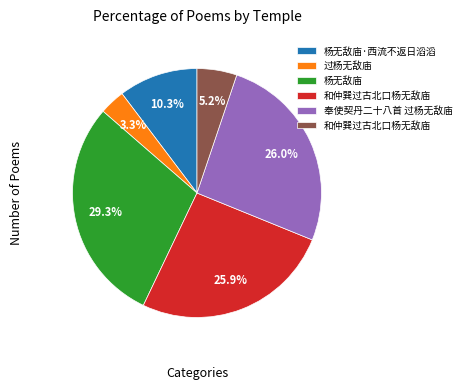

Is there a majority slice in this chart?

No